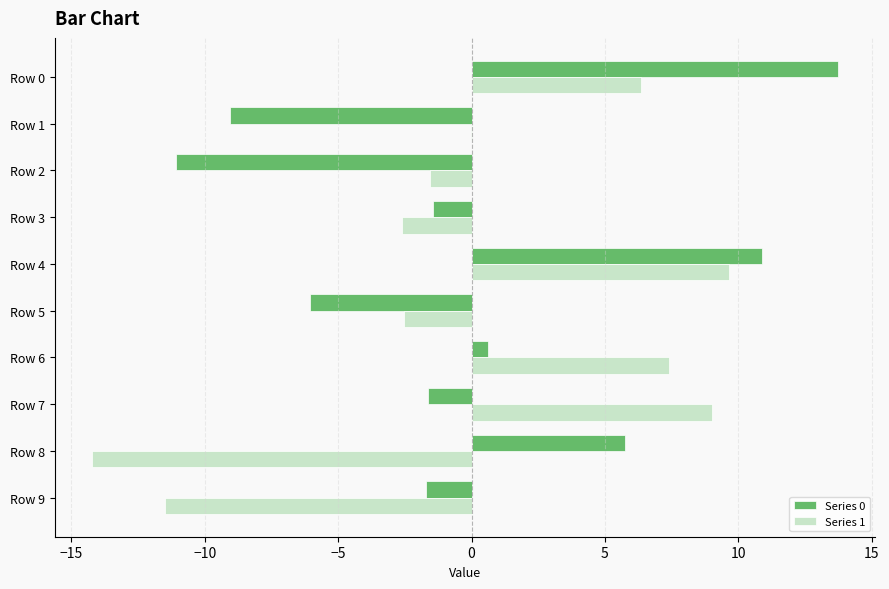

Is it true that Series 1 equals -14.2 at Row 8?

True